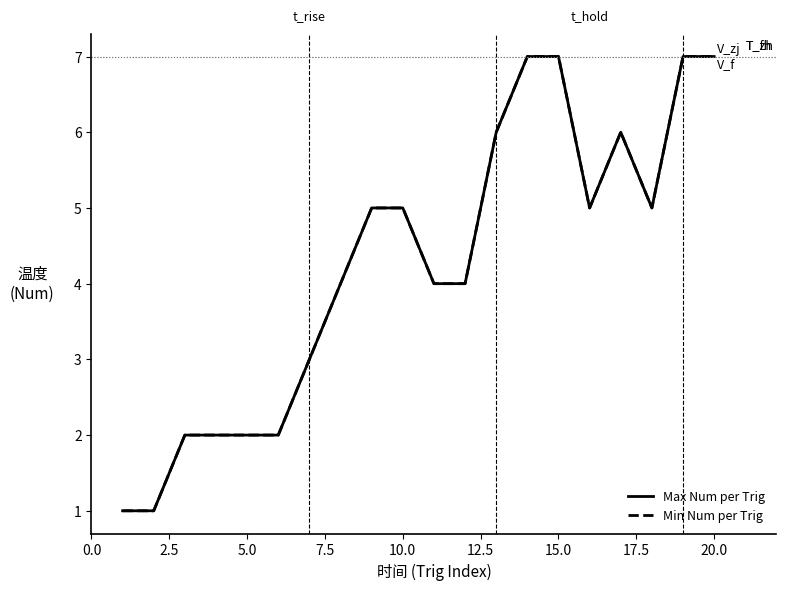

Is this an area chart (filled region under the line)?

No